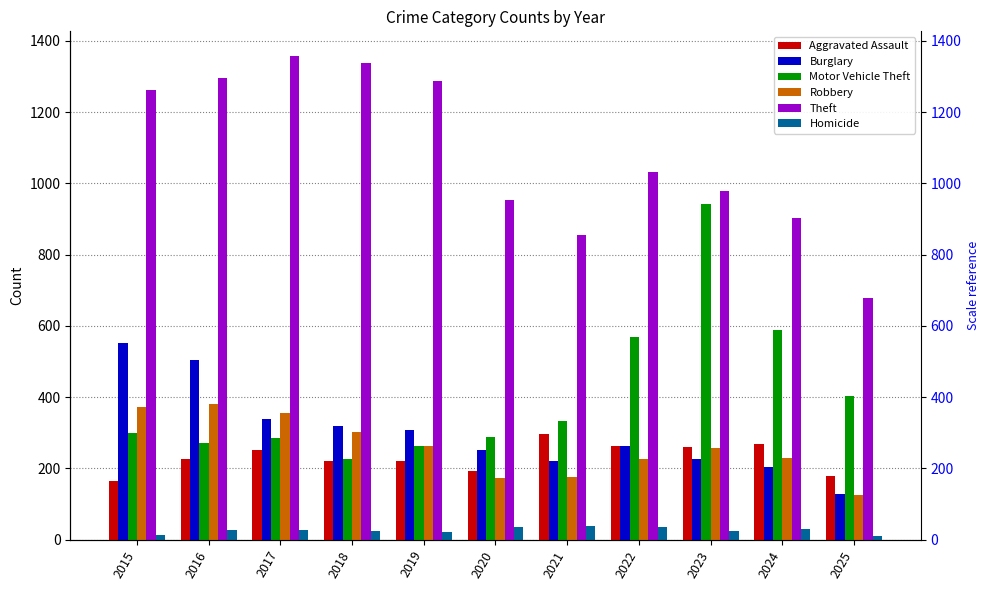

Read the Robbery value at 2020, to the nearest 5.

175